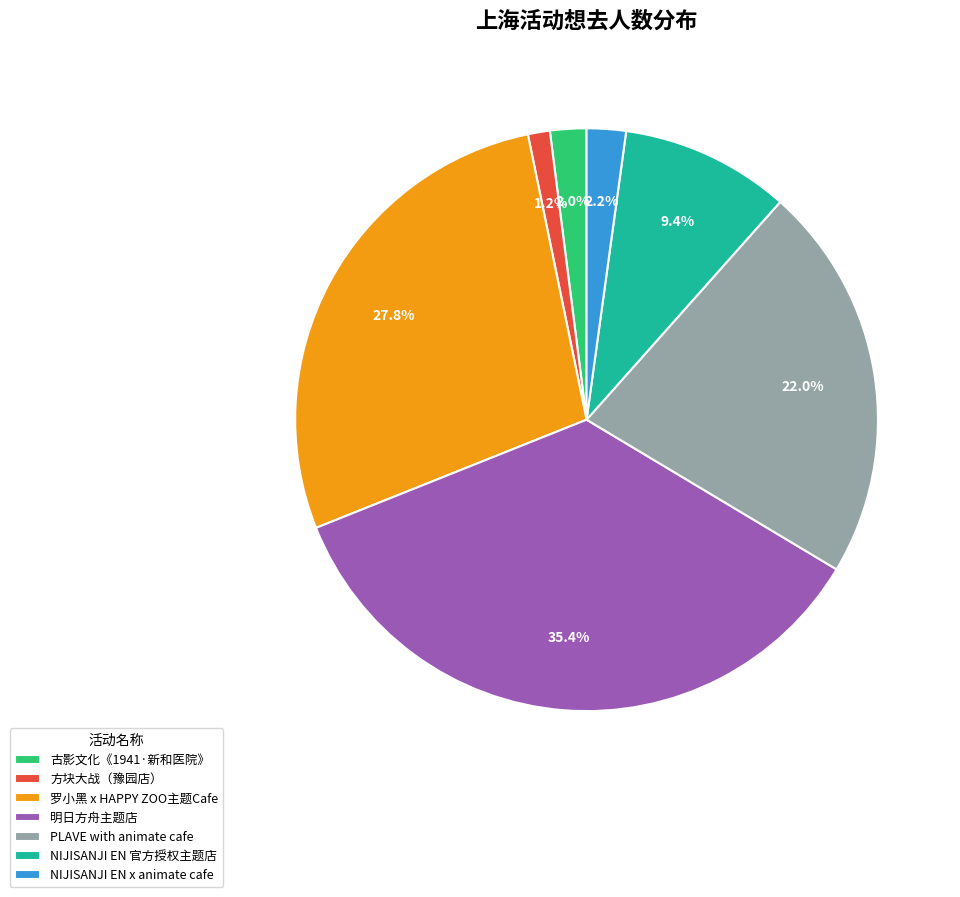

How many slices are in this pie chart?

7